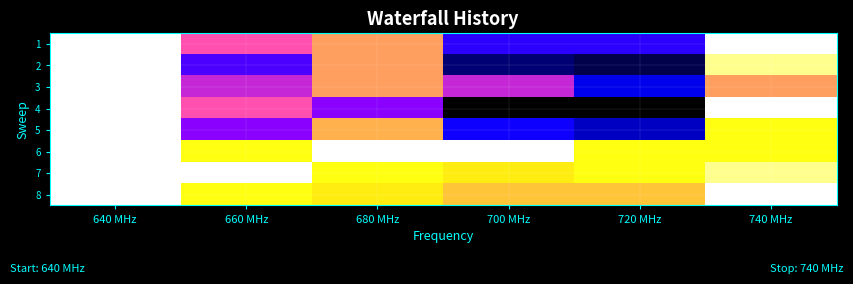

Reading right to left, extract all data points from this chart.

1: 740 MHz=0	720 MHz=18	700 MHz=18	680 MHz=7	660 MHz=11	640 MHz=0
2: 740 MHz=1	720 MHz=24	700 MHz=23	680 MHz=7	660 MHz=17	640 MHz=0
3: 740 MHz=7	720 MHz=20	700 MHz=13	680 MHz=7	660 MHz=13	640 MHz=0
4: 740 MHz=0	720 MHz=26	700 MHz=26	680 MHz=15	660 MHz=11	640 MHz=0
5: 740 MHz=2	720 MHz=21	700 MHz=19	680 MHz=6	660 MHz=15	640 MHz=0
6: 740 MHz=2	720 MHz=2	700 MHz=0	680 MHz=0	660 MHz=2	640 MHz=0
7: 740 MHz=1	720 MHz=2	700 MHz=3	680 MHz=2	660 MHz=0	640 MHz=0
8: 740 MHz=0	720 MHz=5	700 MHz=5	680 MHz=3	660 MHz=2	640 MHz=0